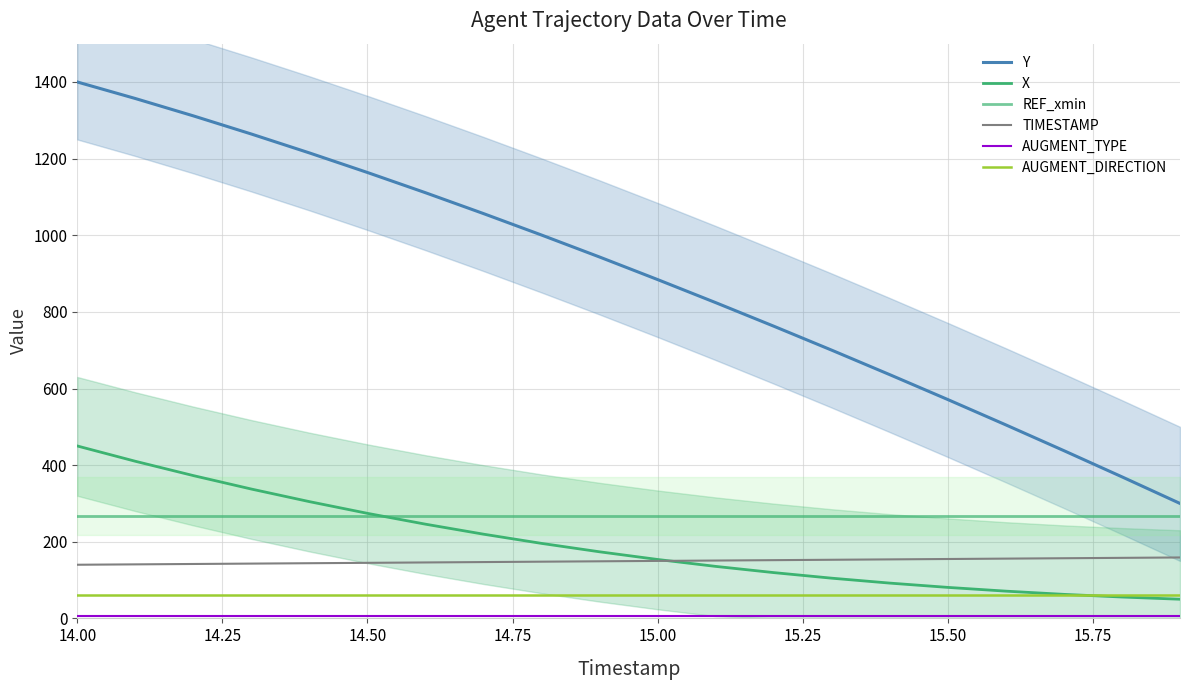

At which category is the sum across all series the highest?

14.00